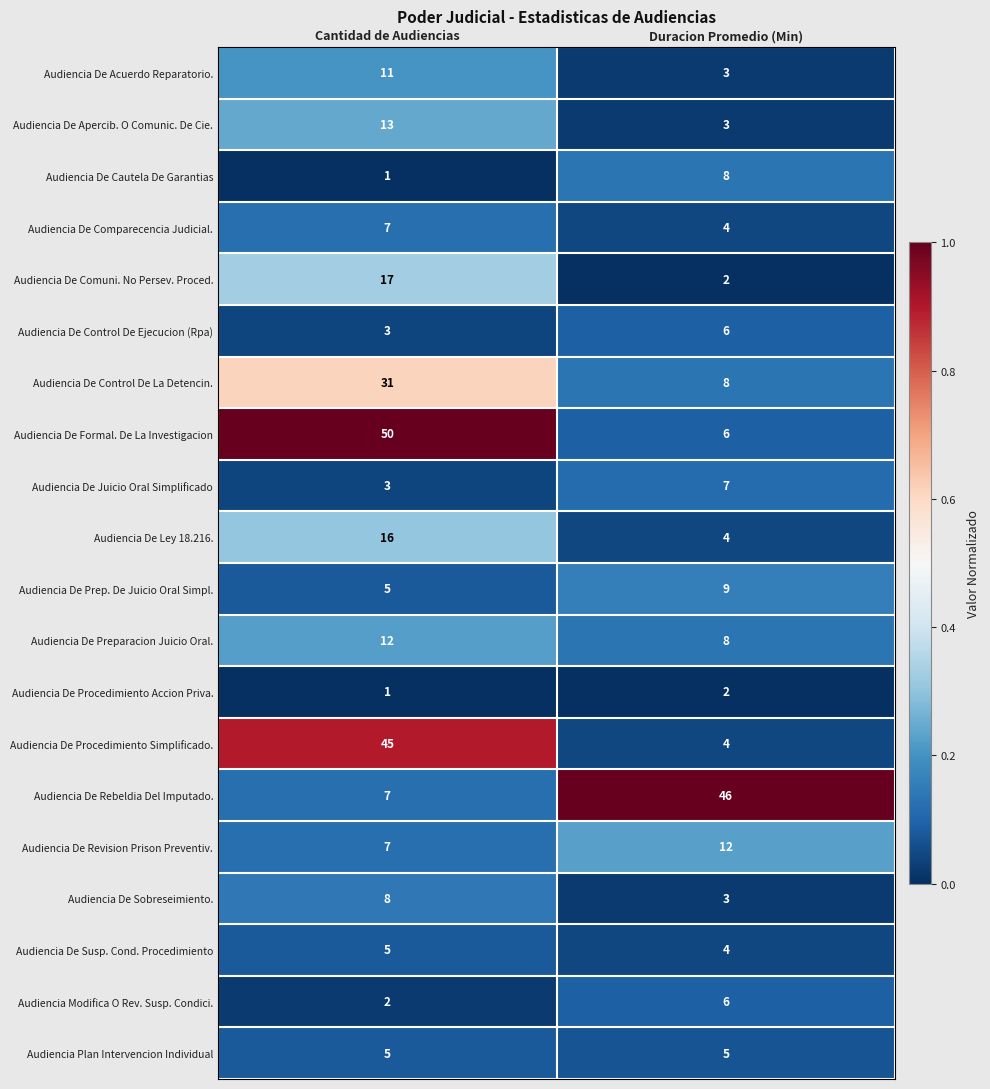

Which series has the largest total across all categories?

Audiencia De Formal. De La Investigacion